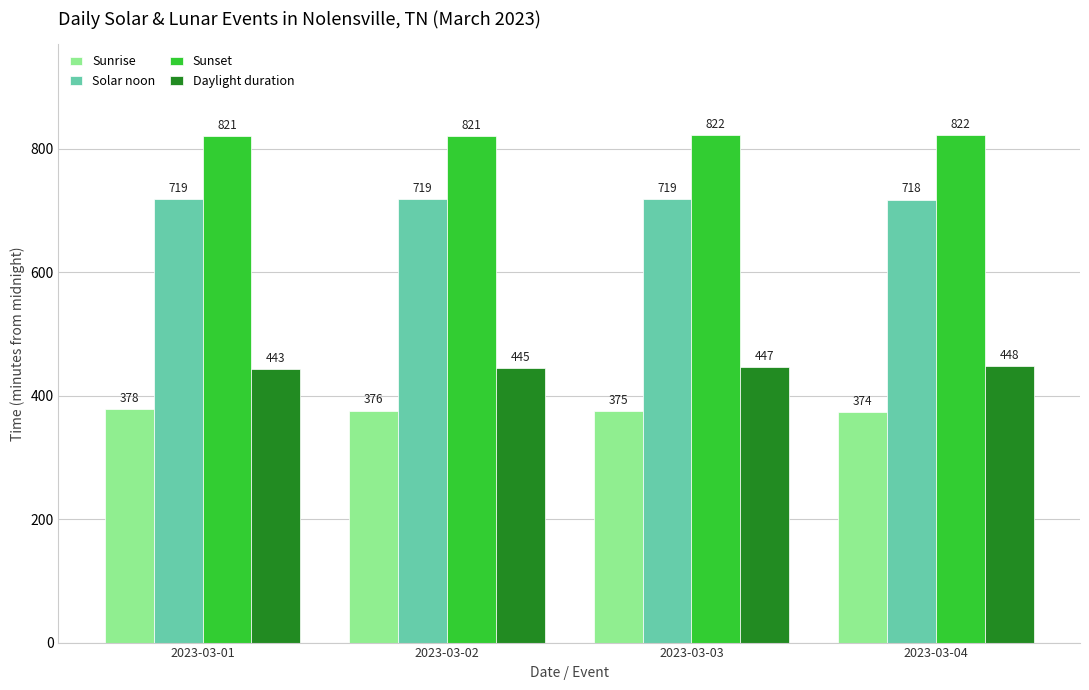

At which label is Daylight duration closest to 445?

2023-03-02